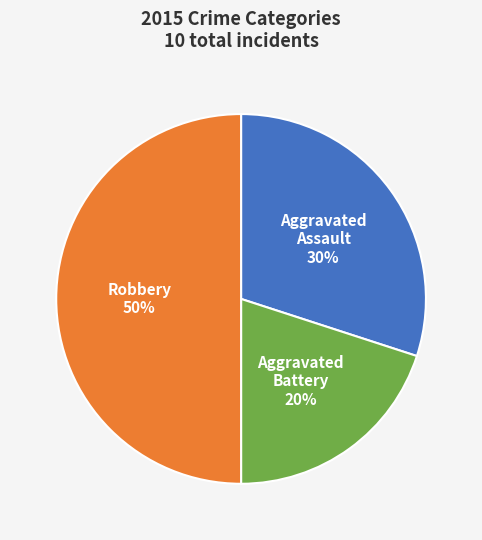

Rank the categories by value from highest to lowest.

Robbery, Aggravated Assault, Aggravated Battery